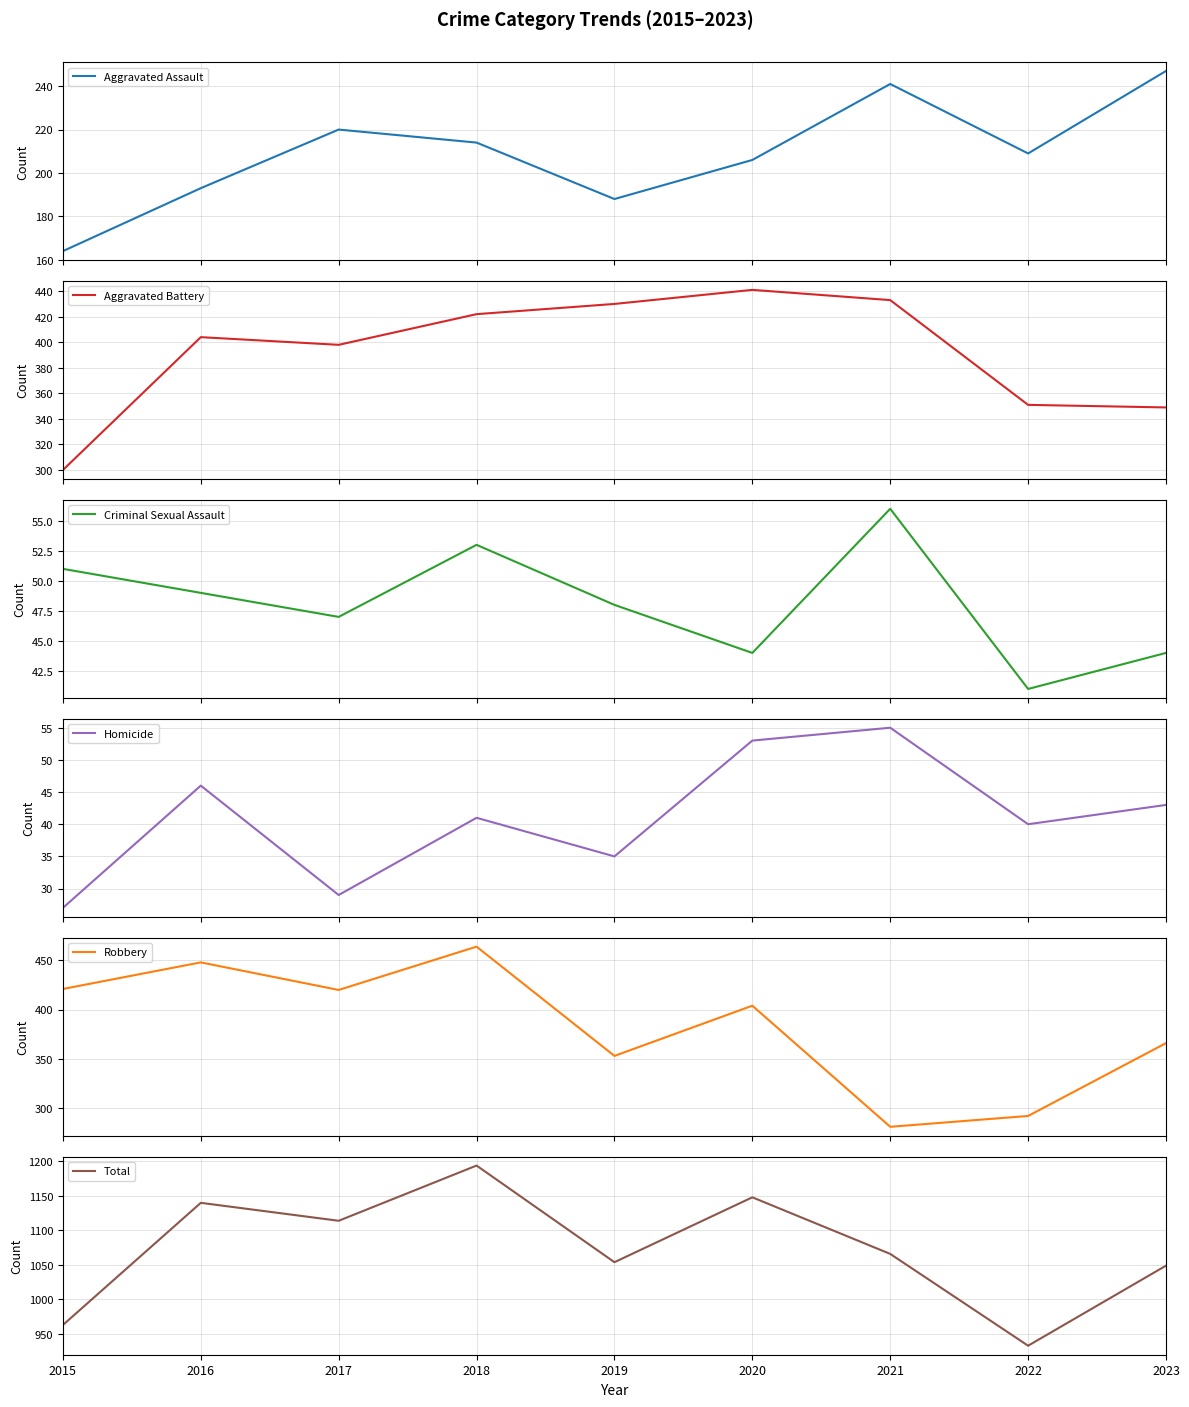

How many lines are shown in the chart?

6